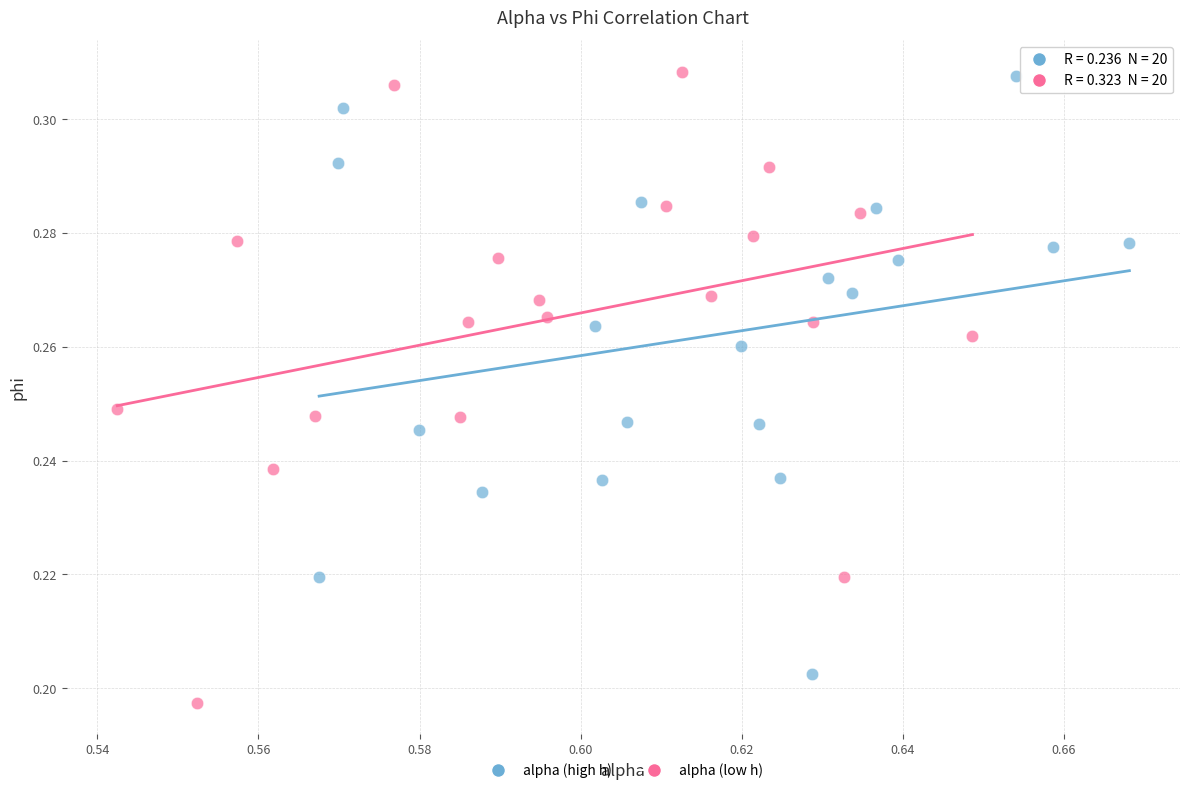

Which series has the widest spread of Y values?

alpha (low h)